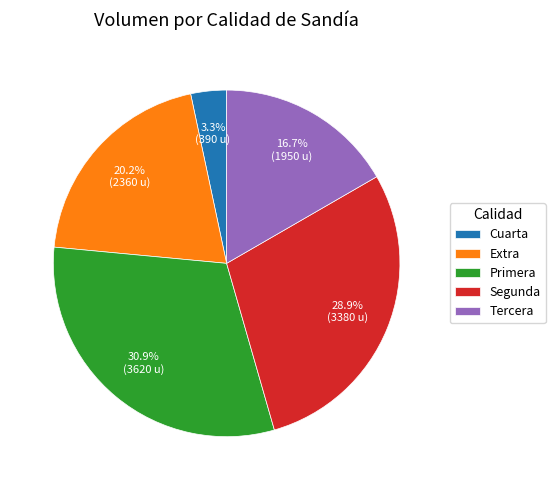

How many slices are in this pie chart?

5